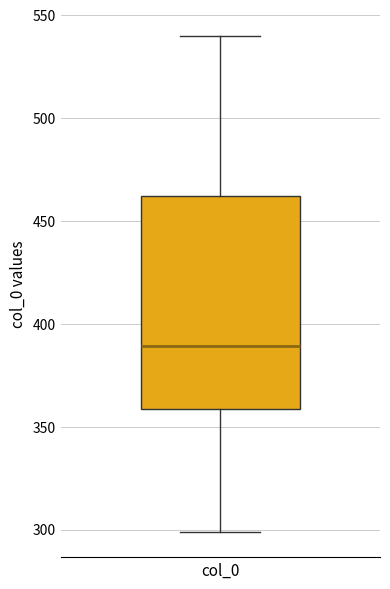

Transcribe this box plot: give where the median line is, the range the box spans, and where the two whiskers end, as read against the y-axis. The values are not printed on the chart, so give them approximately, as read against the axis.

median 390, box 360 to 460, whiskers 300 to 540